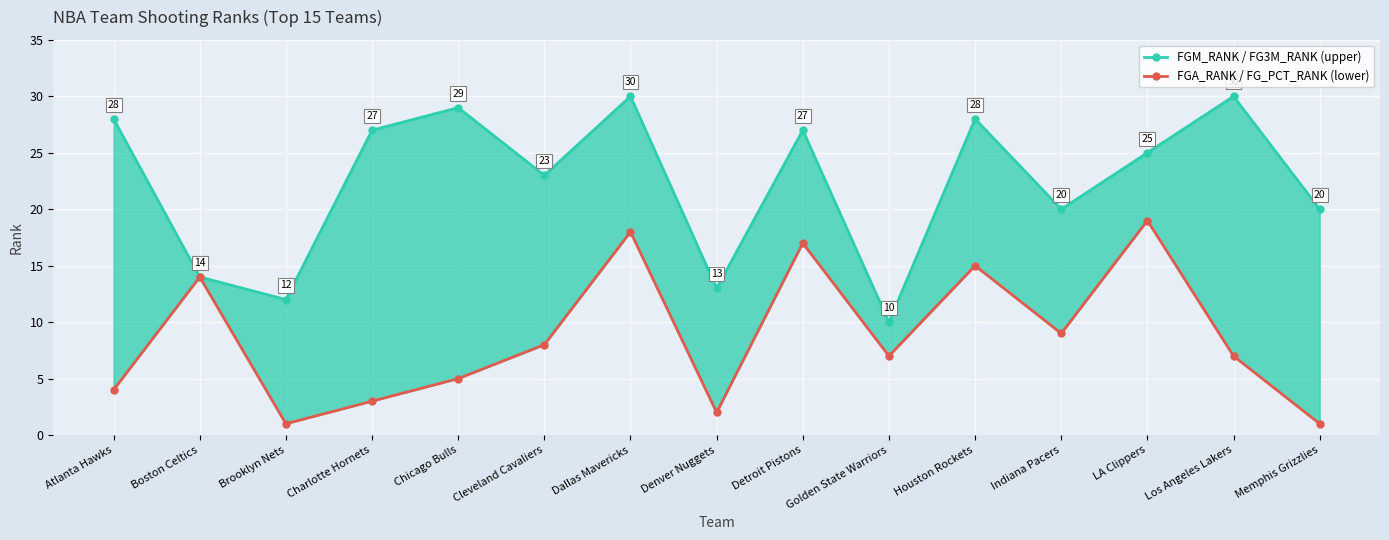

What is the greatest value displayed?

30